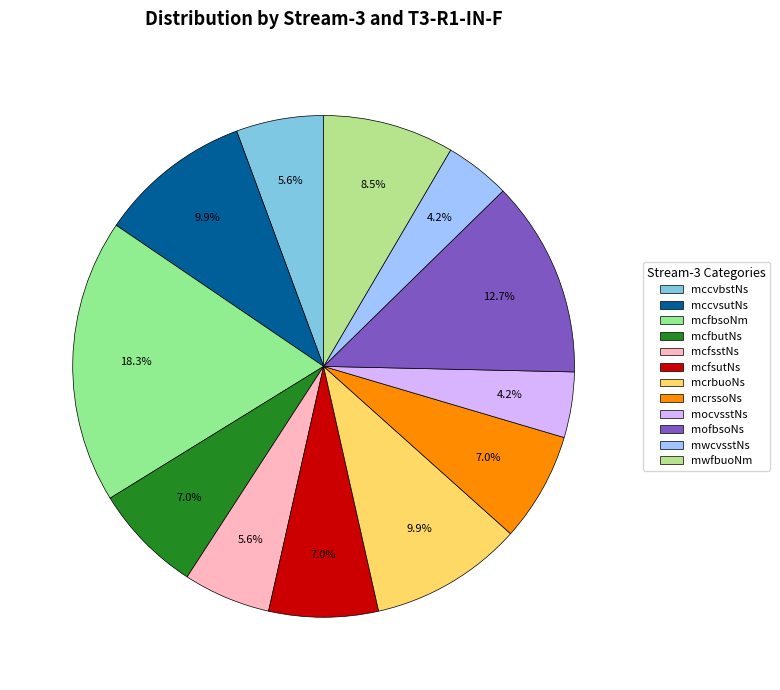

How many segments does this pie chart have?

12